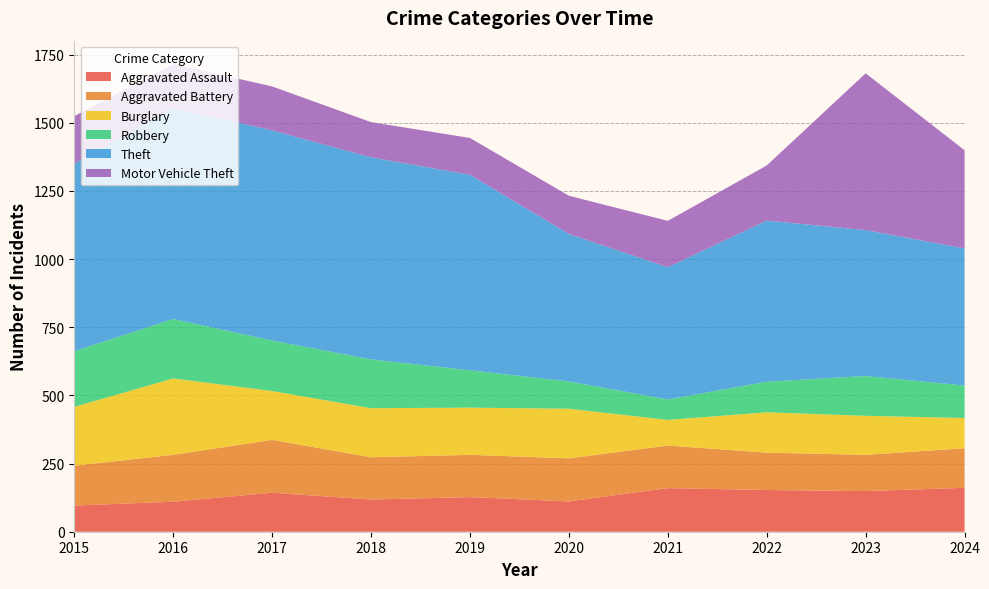

Reading right to left, list all the values displayed in this chart.

Aggravated Assault: 161	149	153	160	111	127	118	143	110	96
Aggravated Battery: 145	133	137	156	158	155	155	194	172	146
Burglary: 111	143	148	94	182	173	180	179	280	216
Robbery: 119	146	112	75	100	137	179	185	218	204
Theft: 503	535	591	485	541	717	741	771	774	688
Motor Vehicle Theft: 360	575	202	170	140	135	129	161	161	174